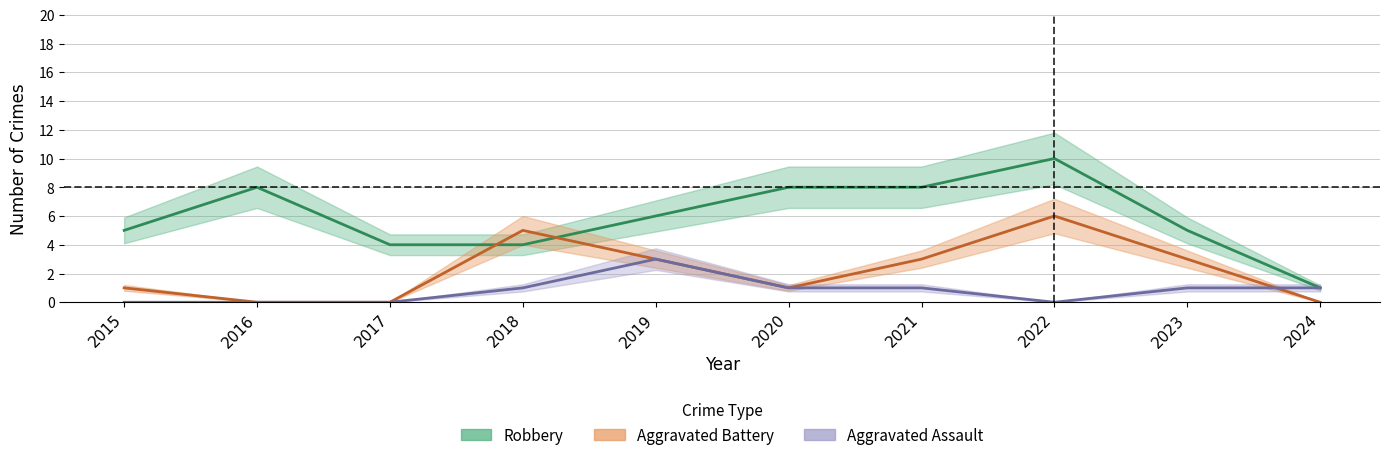

What is the difference between the highest and lowest values at 2023?

4